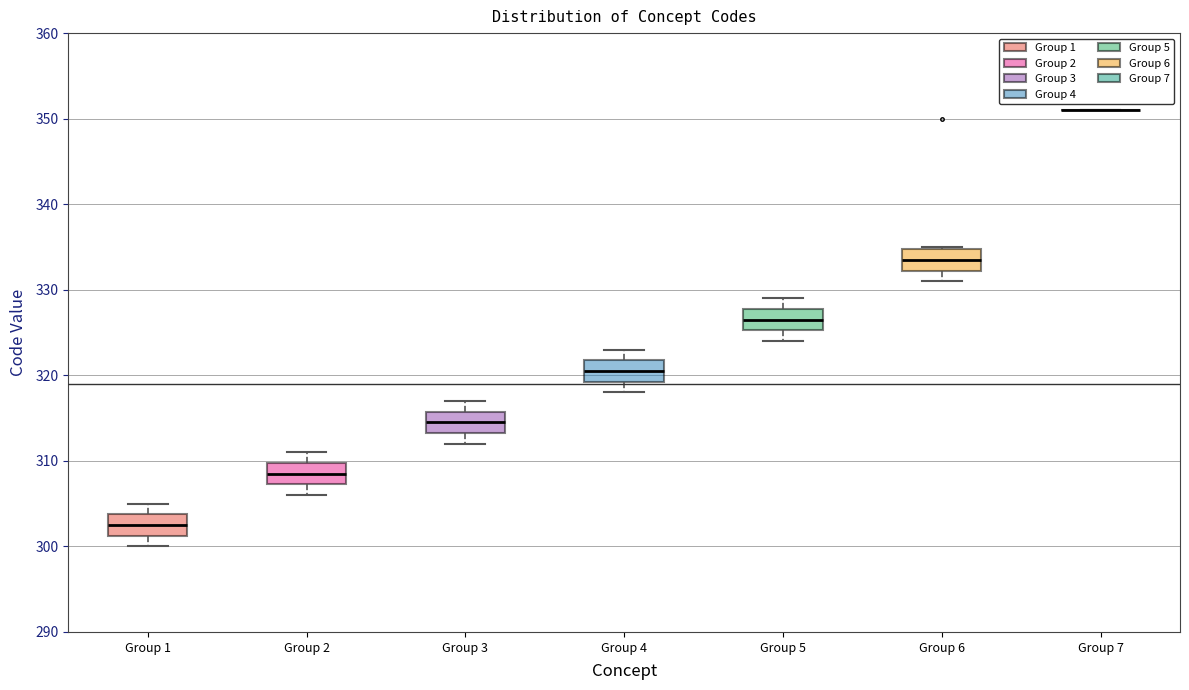

Reading left to right, read every box against the y-axis: the position of its median line, the range the box covers, and the ends of its whiskers. The values are not printed on the chart, so give them approximately, as read against the axis.

Group 1: median 303, box 301 to 304, whiskers 300 to 305
Group 2: median 309, box 307 to 310, whiskers 306 to 311
Group 3: median 315, box 313 to 316, whiskers 312 to 317
Group 4: median 321, box 319 to 322, whiskers 318 to 323
Group 5: median 327, box 325 to 328, whiskers 324 to 329
Group 6: median 334, box 332 to 335, whiskers 331 to 335
Group 7: box collapsed to a line at 351, whiskers 351 to 351